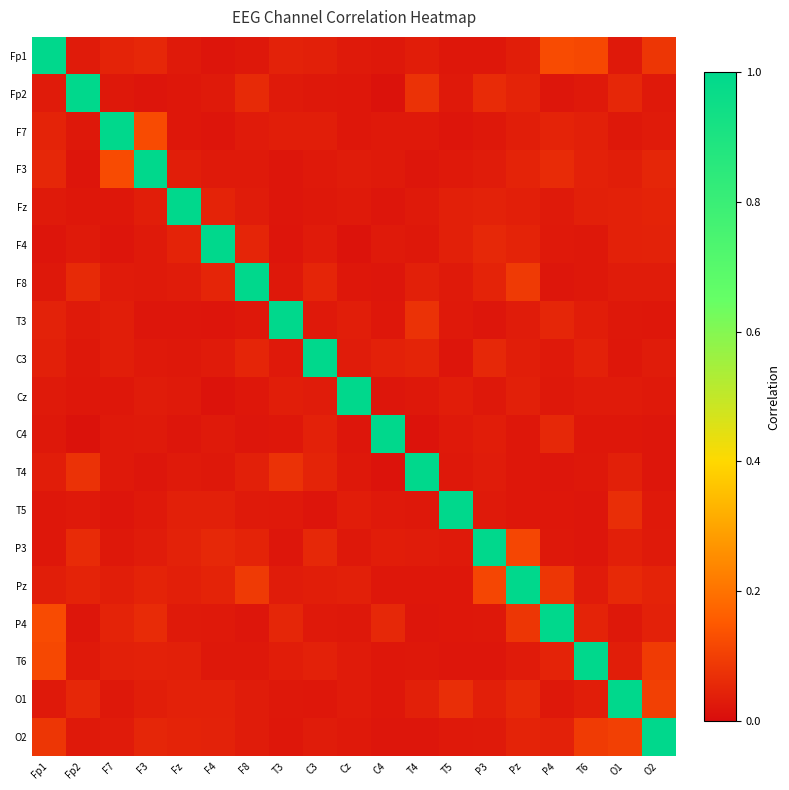

Rank the series at F8 from lowest to highest value.

C4, P4, Cz, Fp1, T6, T3, F3, T5, F7, O1, Fz, O2, T4, P3, C3, F4, Fp2, Pz, F8